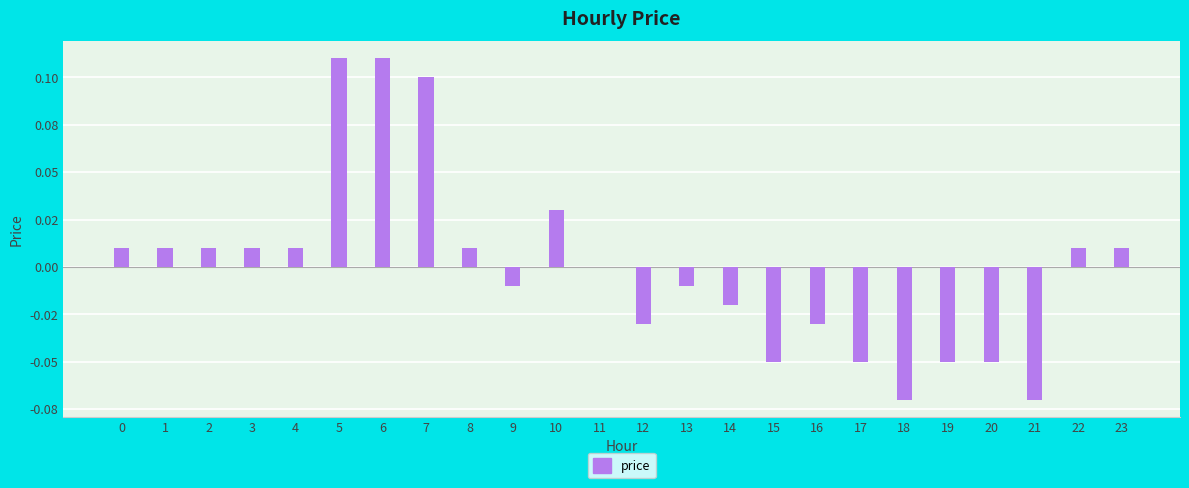

What is the difference between the values at 17 and 22?

0.1